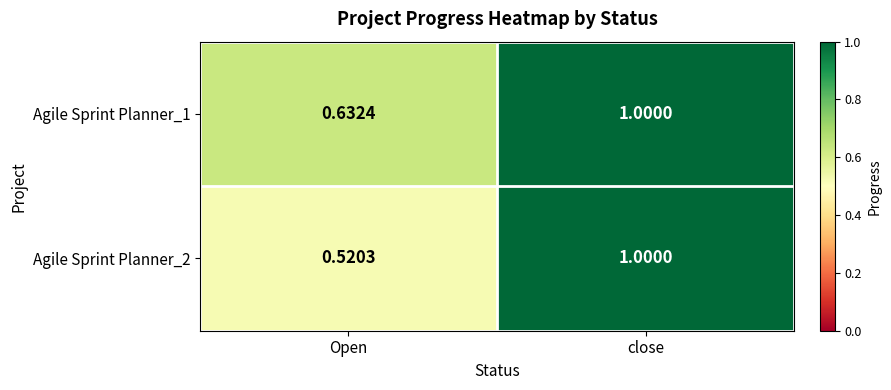

Between Open and close, which series saw the biggest shift?

Agile Sprint Planner_2